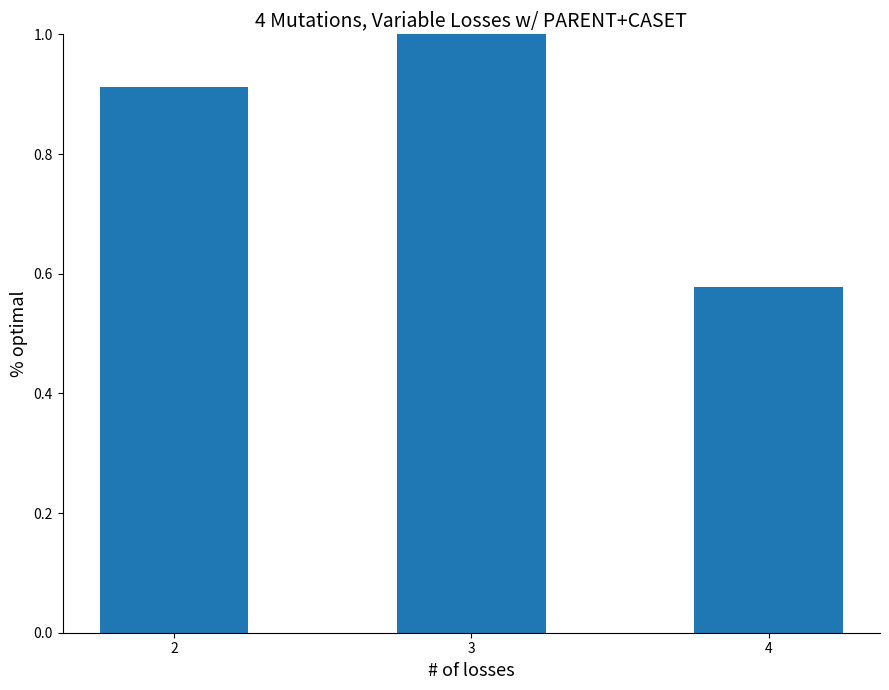

Rank the categories by value from highest to lowest.

3, 2, 4